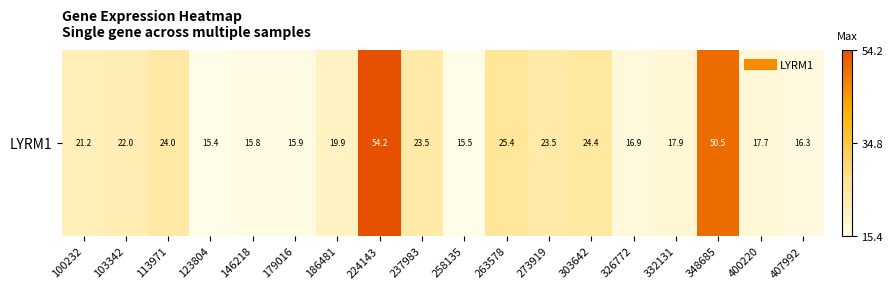

How many data points are less than 21?

9